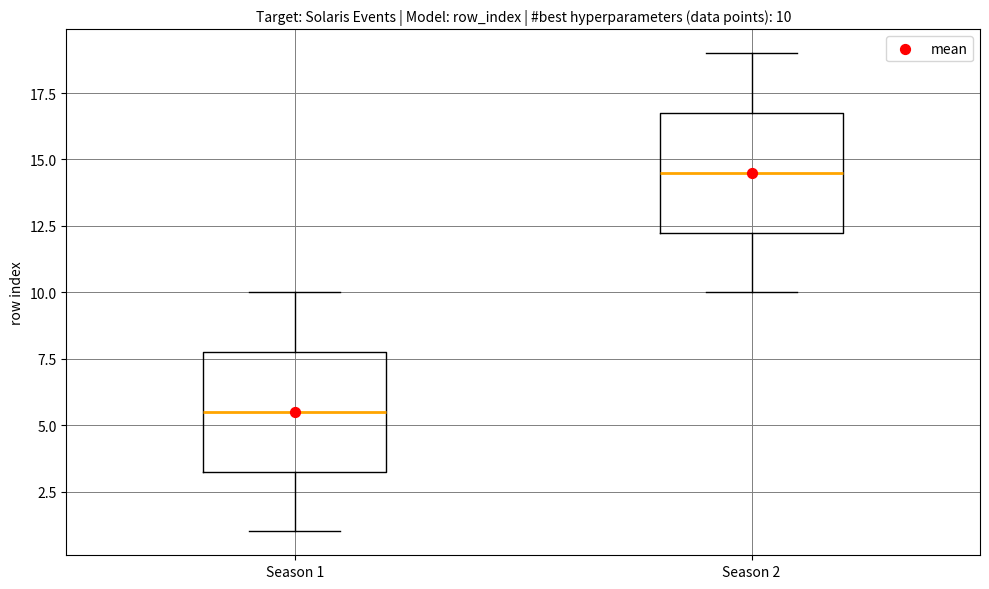

Which box's median line is the lowest?

Season 1